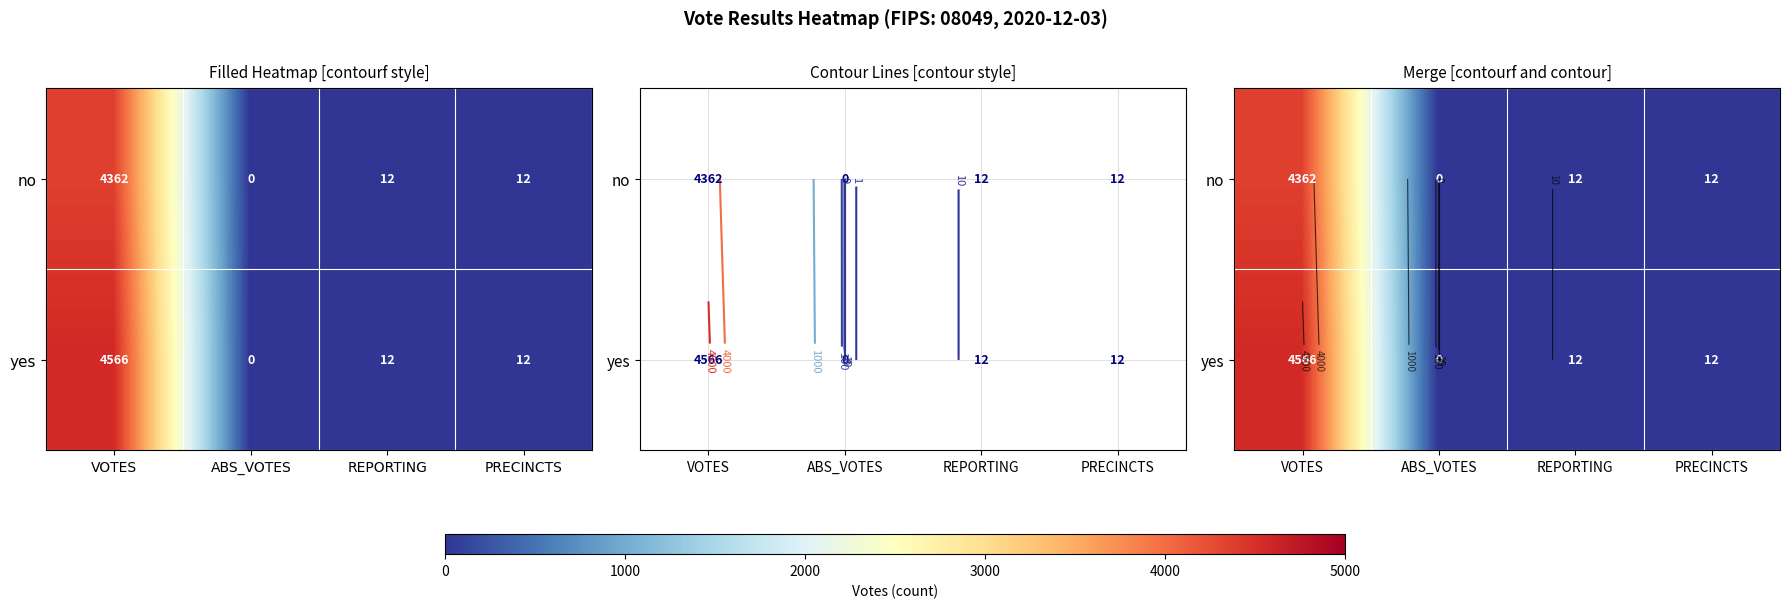

Between REPORTING and PRECINCTS, which is larger?

REPORTING